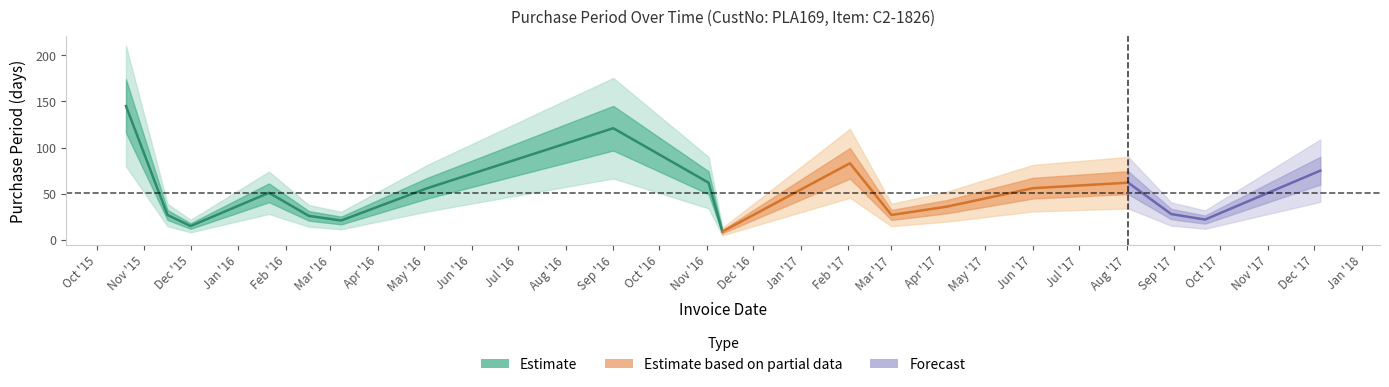

Rank the categories by value from highest to lowest.

2015-10-20, 2016-09-01, 2017-02-02, 2017-12-05, 2016-11-02, 2017-08-02, 2016-05-03, 2017-06-01, 2016-01-21, 2017-04-06, 2017-08-30, 2015-11-16, 2017-03-01, 2016-02-16, 2017-09-21, 2016-03-08, 2015-12-01, 2016-11-11